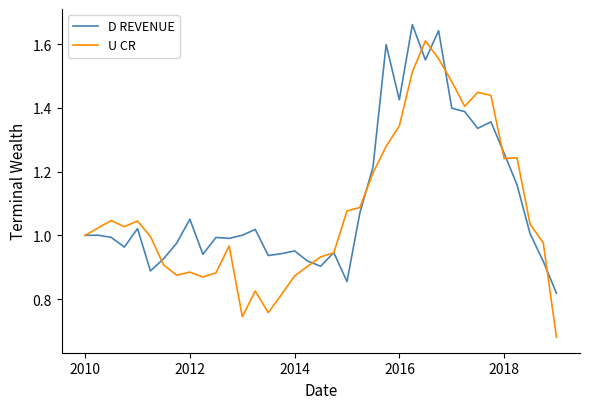

Rank the series by their maximum value, from lowest to highest.

U CR, D REVENUE